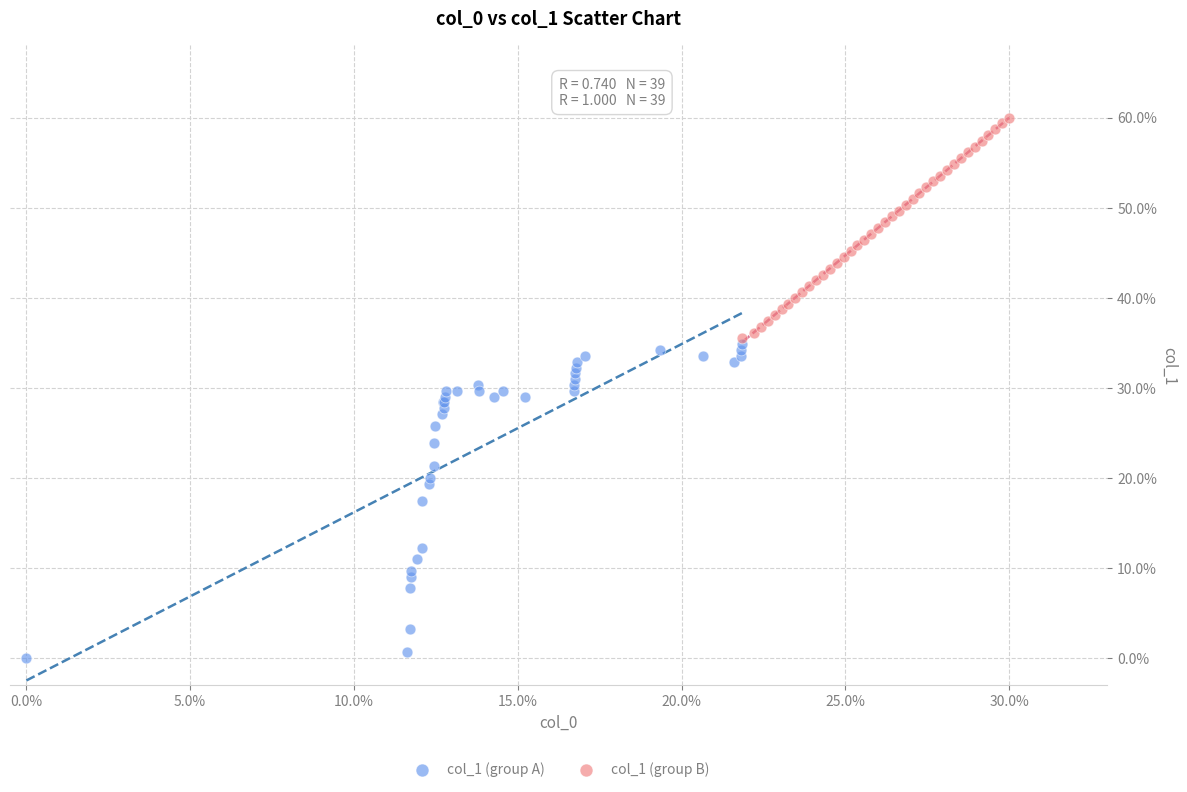

What are all the series names shown in the legend?

col_1 (group A), col_1 (group B)